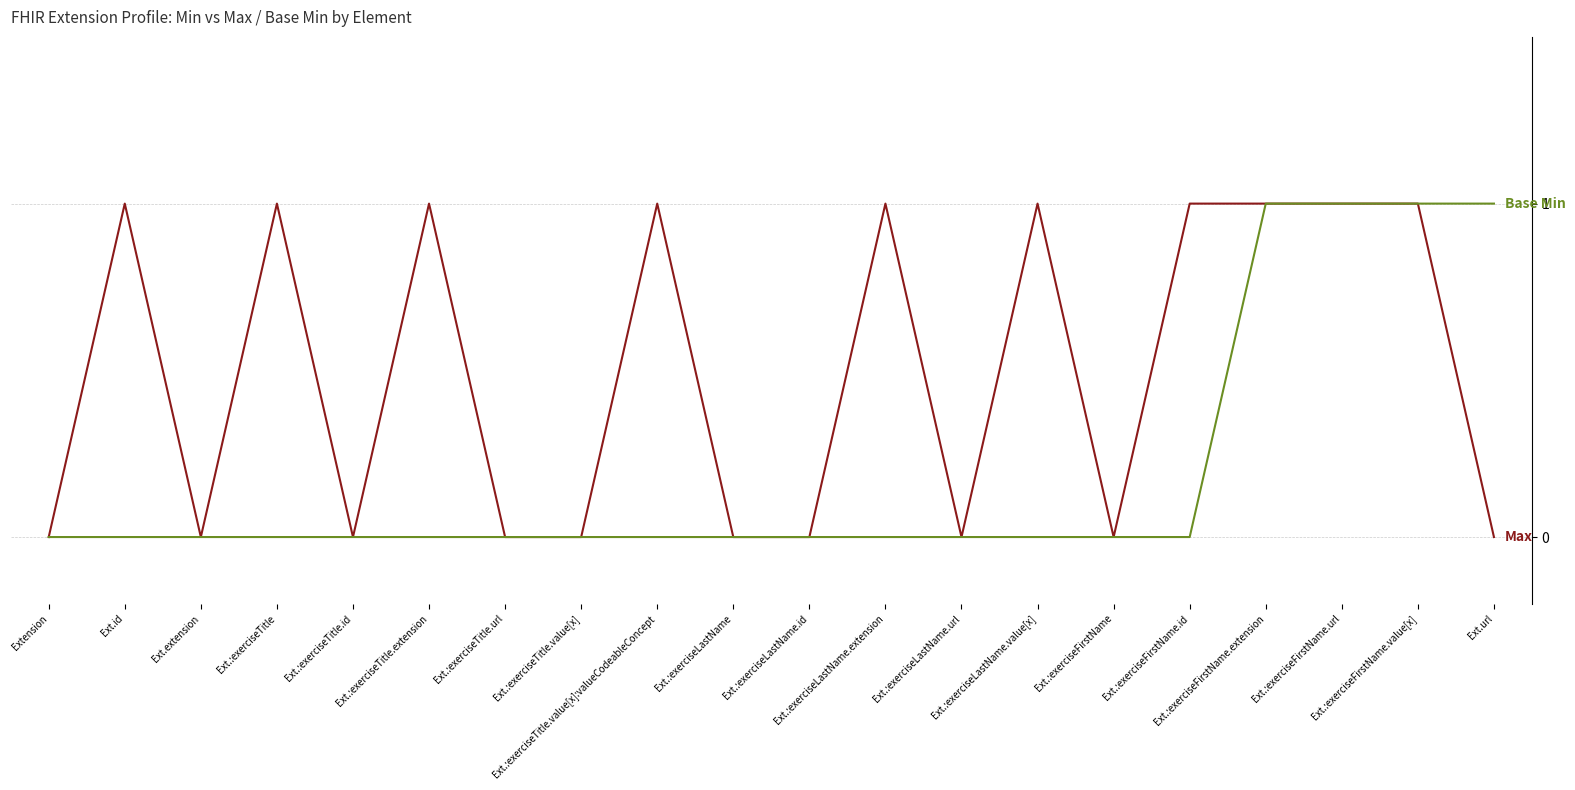

How many lines are shown in the chart?

2